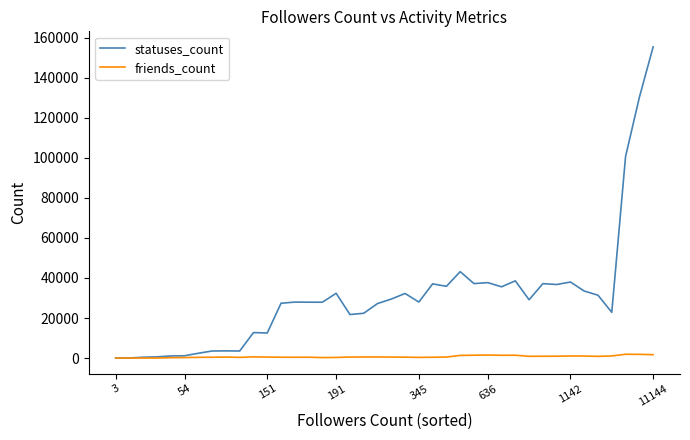

Which series has the largest range (max minus min)?

statuses_count